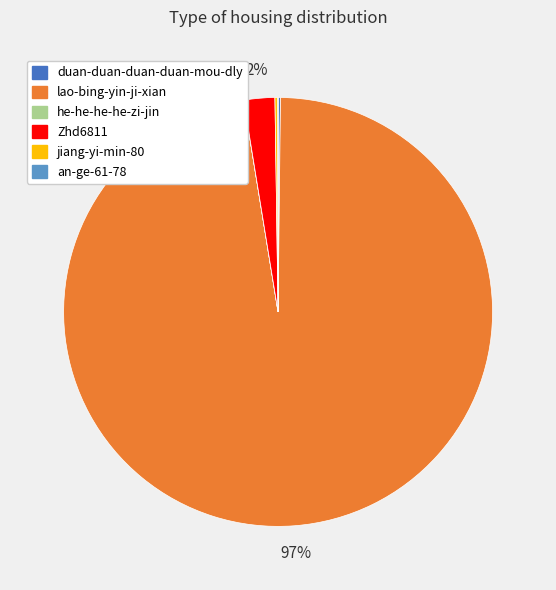

Which category has the biggest portion of the pie?

lao-bing-yin-ji-xian